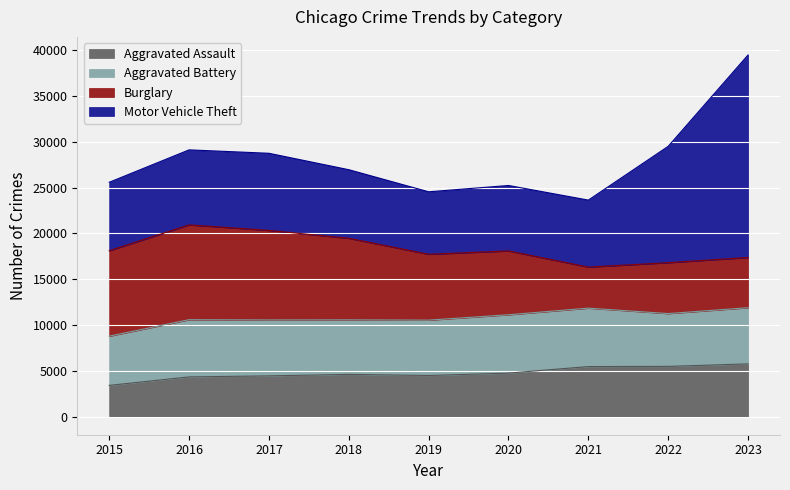

What is the difference between the Motor Vehicle Theft values at 2021 and 2016?

876